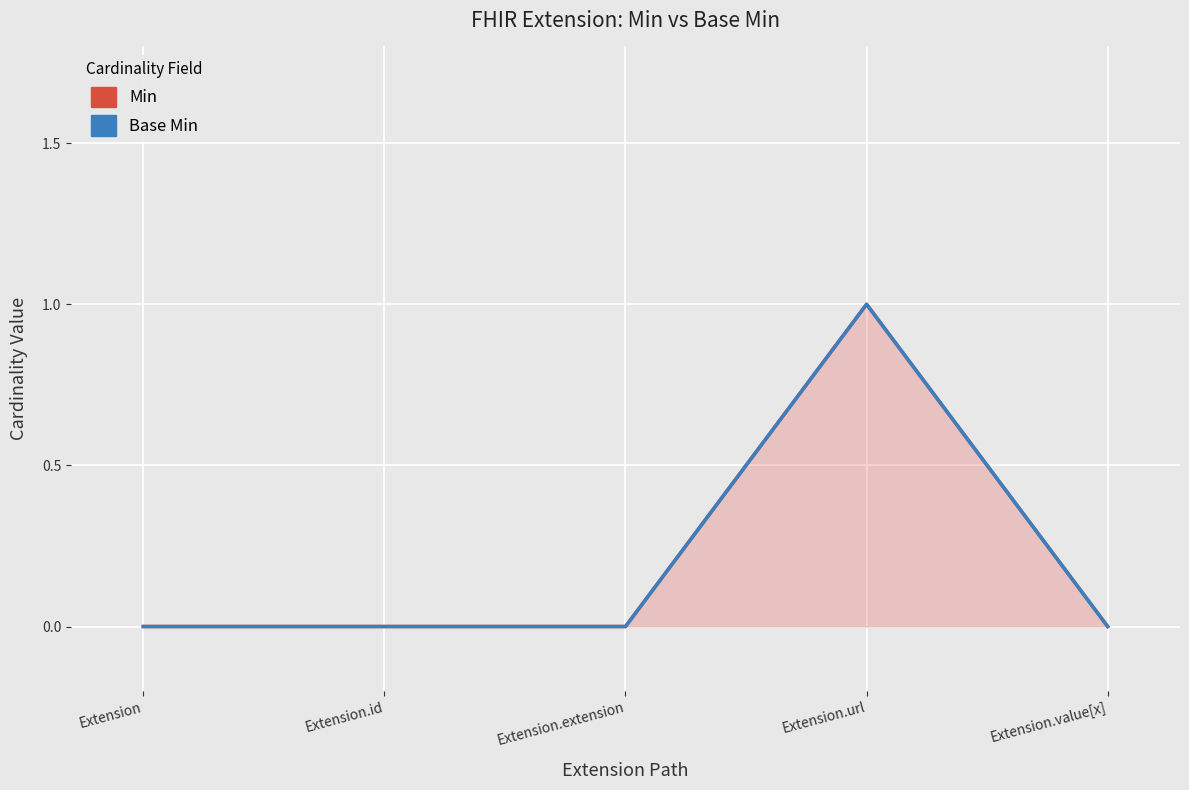

List the series in order of their peak value, highest first.

Min, Base Min